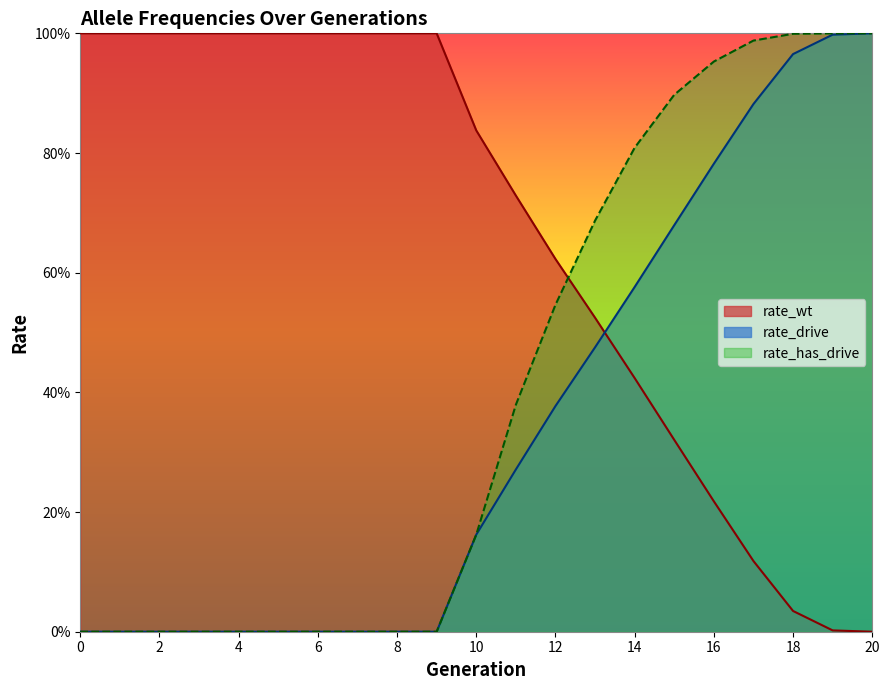

At which category is the sum across all series the highest?

20